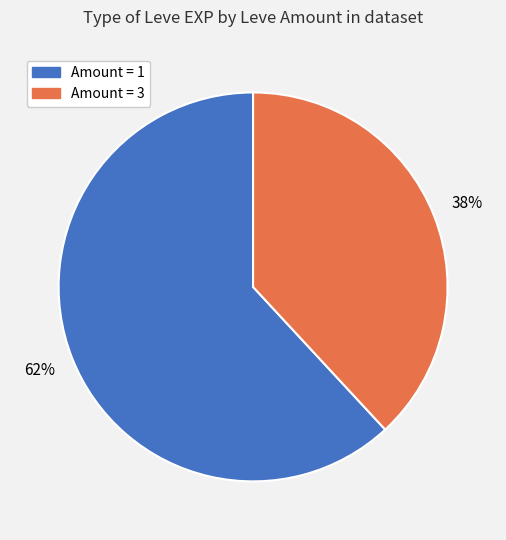

To the nearest percent, what is the average slice percentage?

50%